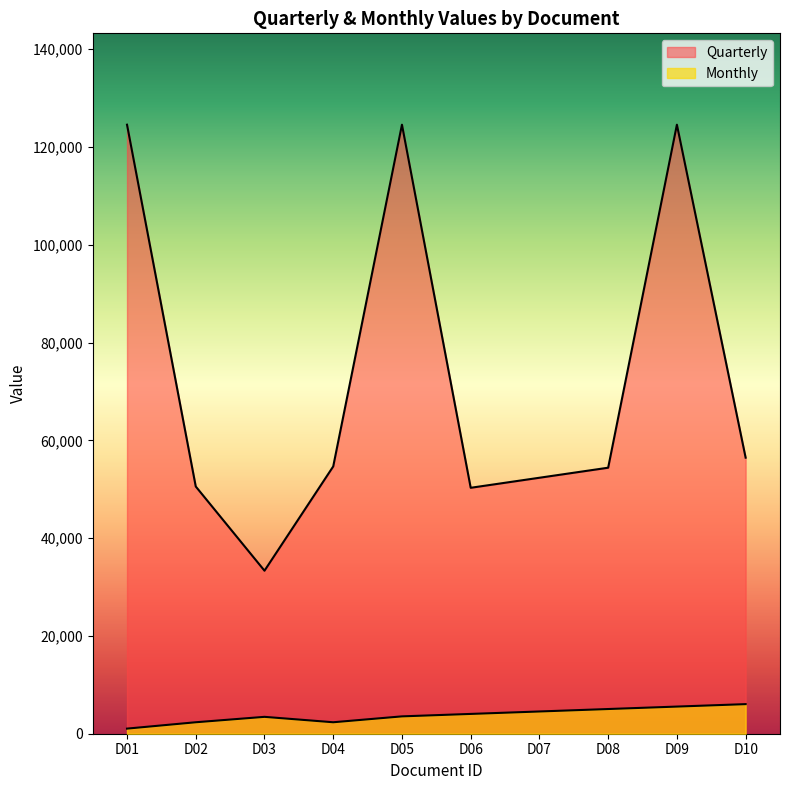

Reading right to left, extract all data points from this chart.

Quarterly: D10=56462.2	D09=124569.0	D08=54408.7	D07=52355.2	D06=50301.7	D05=124568.0	D04=54673.0	D03=33345.0	D02=50566.0	D01=124567.0
Monthly: D10=6052.0	D09=5551.3	D08=5050.6	D07=4549.9	D06=4049.2	D05=3548.5	D04=2345.0	D03=3452.0	D02=2345.0	D01=1045.0